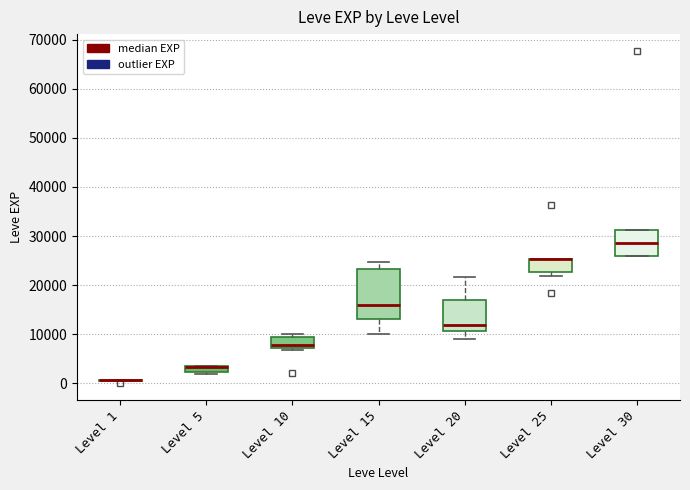

Comparing the boxes themselves (not the whiskers), which one is the tallest?

Level 15